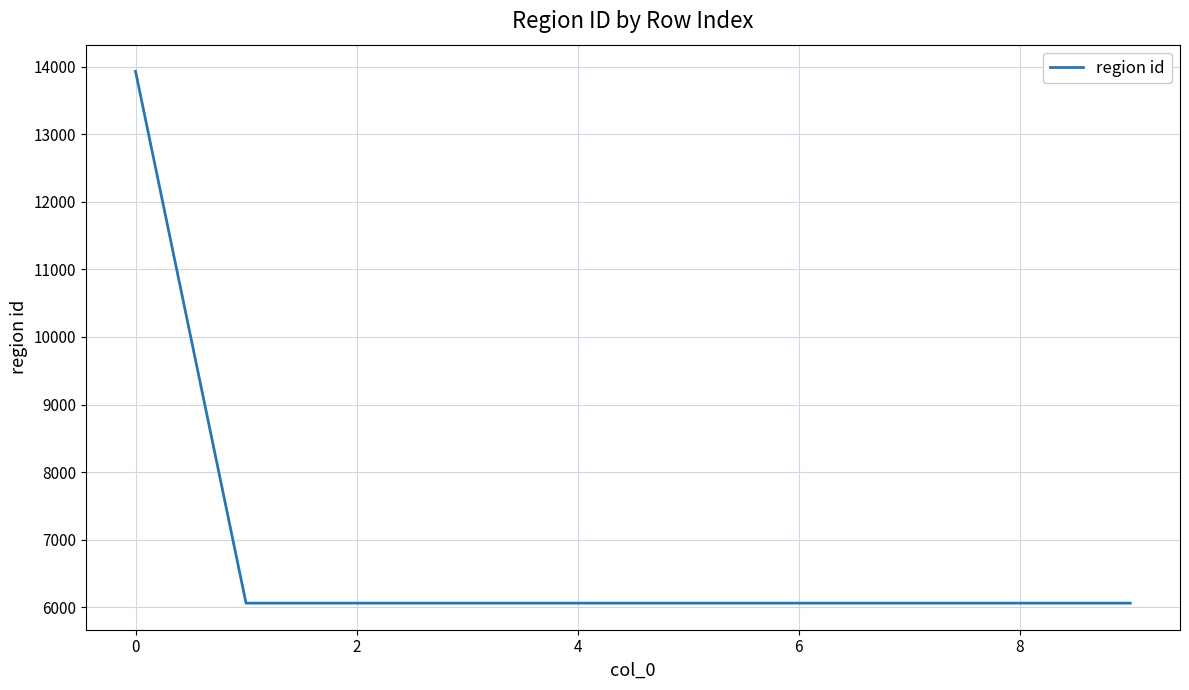

What is the greatest value displayed?

13936